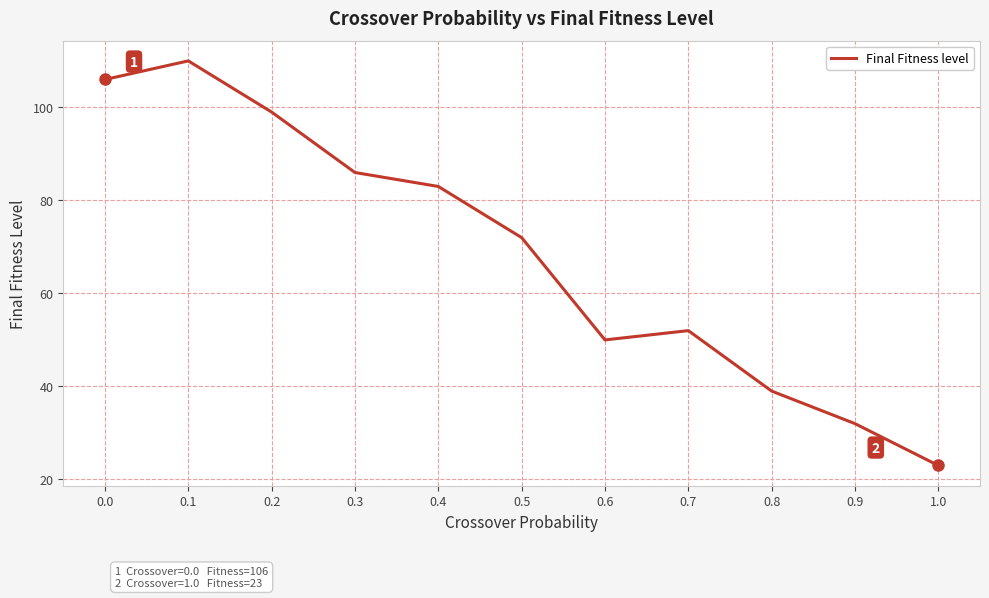

List the labels in order of value, smallest first.

1.0, 0.9, 0.8, 0.6, 0.7, 0.5, 0.4, 0.3, 0.2, 0.0, 0.1